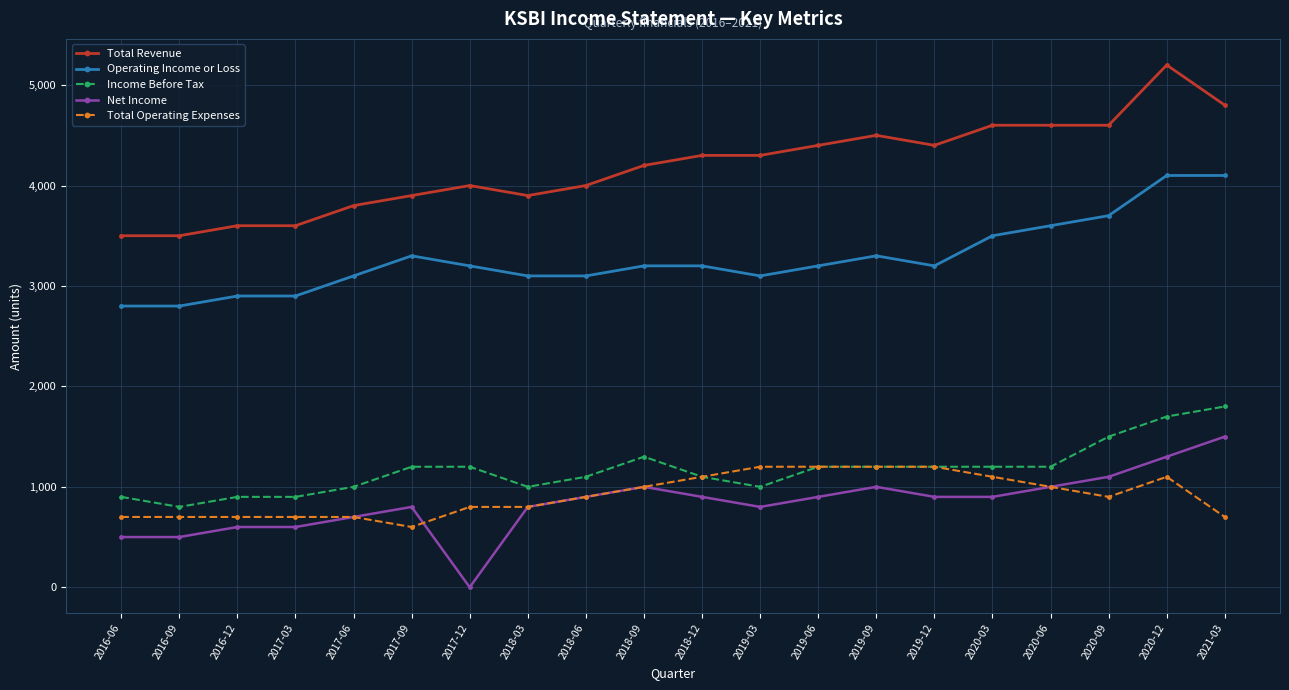

List the series in order of their peak value, lowest first.

Total Operating Expenses, Net Income, Income Before Tax, Operating Income or Loss, Total Revenue